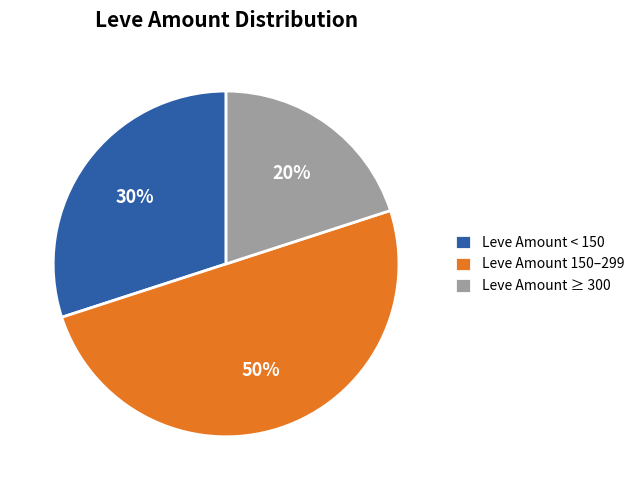

Rank the categories by value from lowest to highest.

Leve Amount ≥ 300, Leve Amount < 150, Leve Amount 150–299